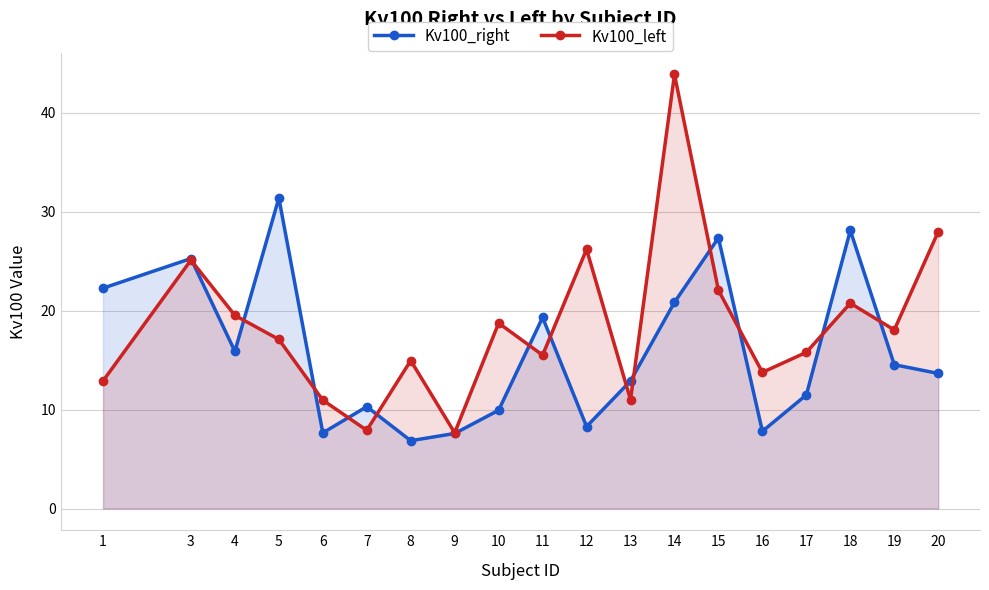

Between 4 and 15, which series saw the biggest shift?

Kv100_right